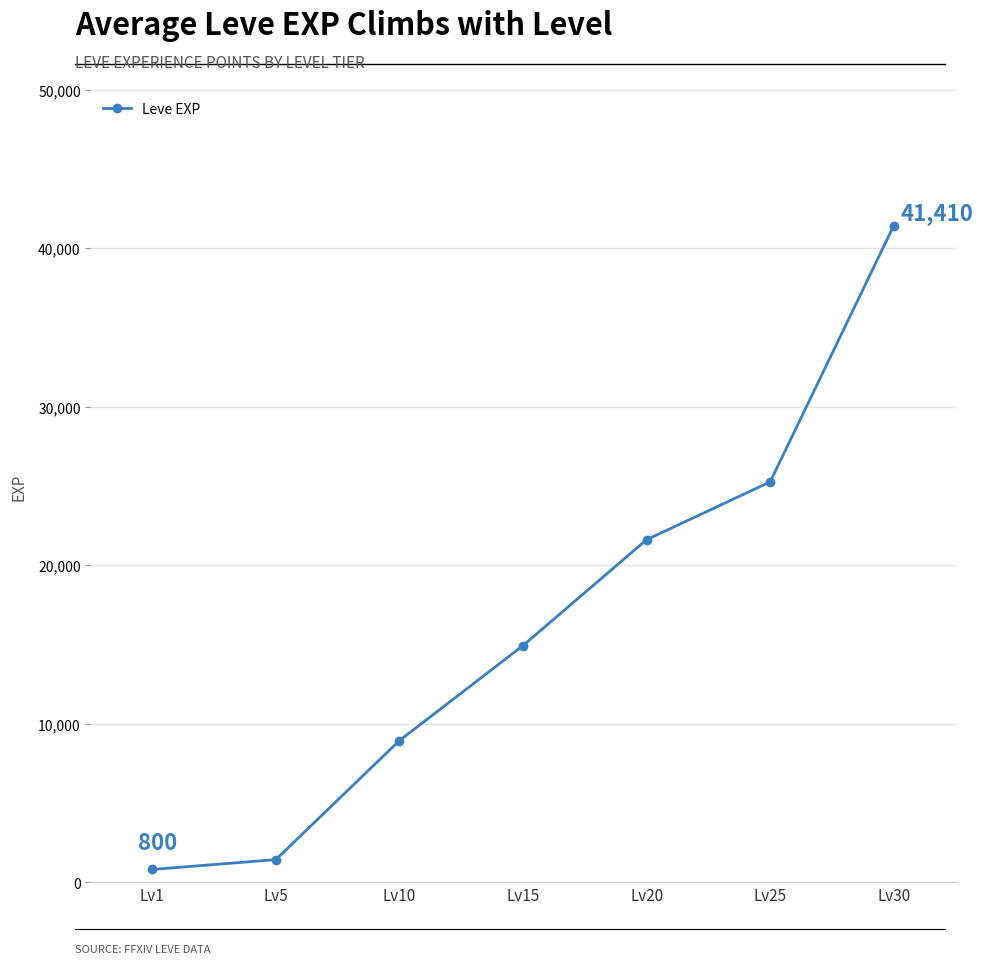

What is the difference between the values at Lv25 and Lv20?

3650